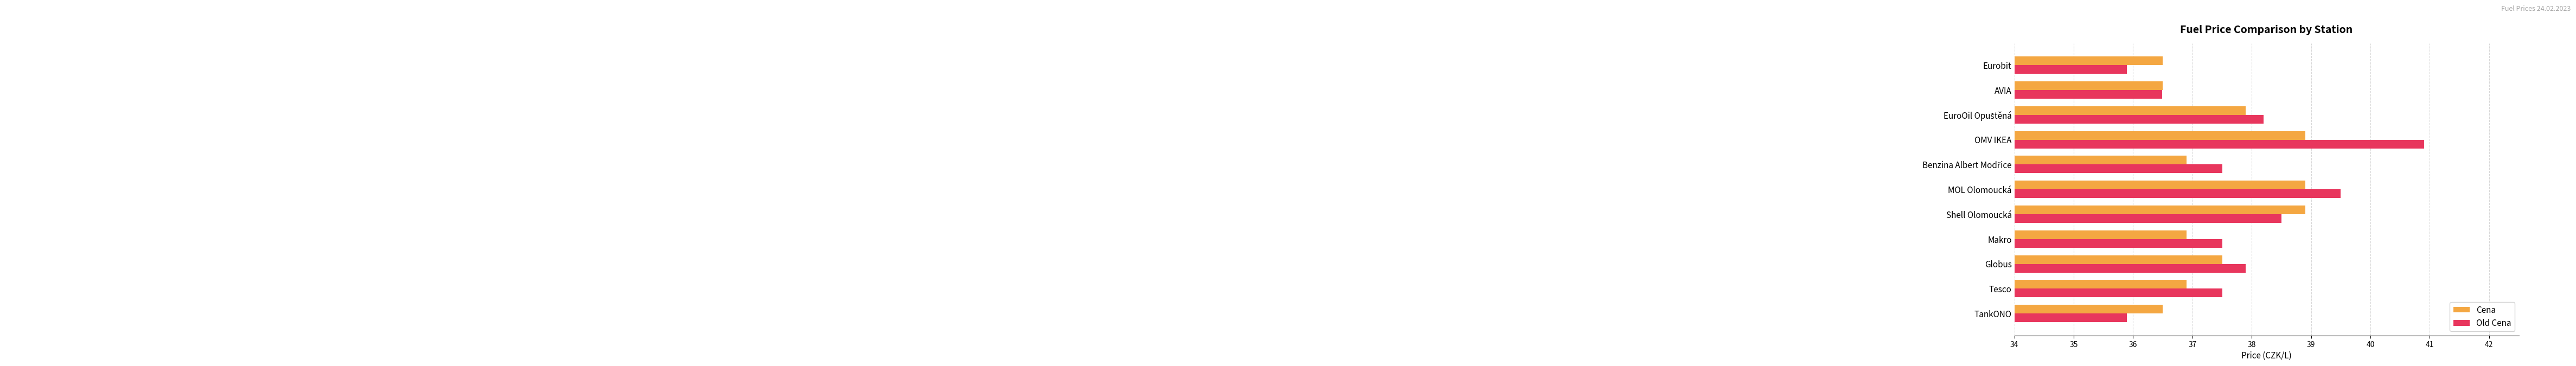

Which series has the largest total across all categories?

Old Cena